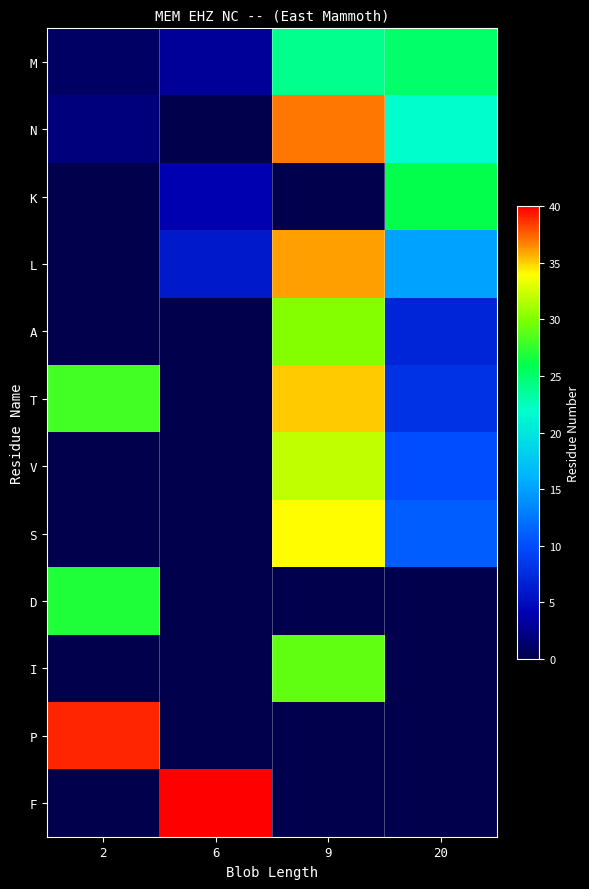

How many data points does each series have?

4